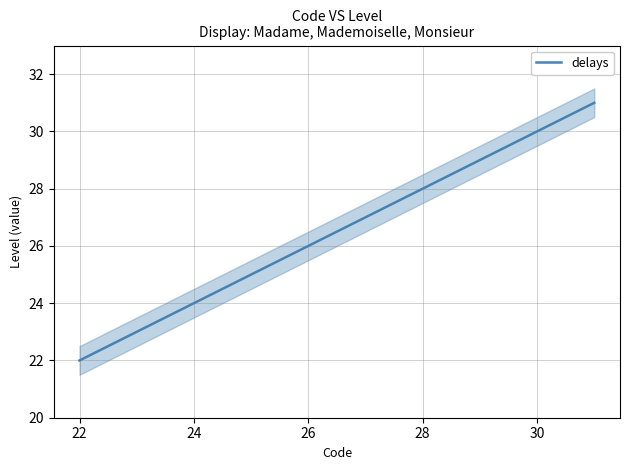

What is the minimum value for delays?

22